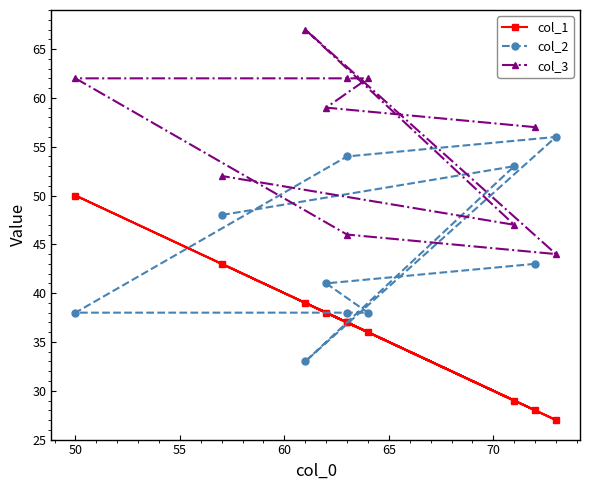

Which series has the largest range (max minus min)?

col_1